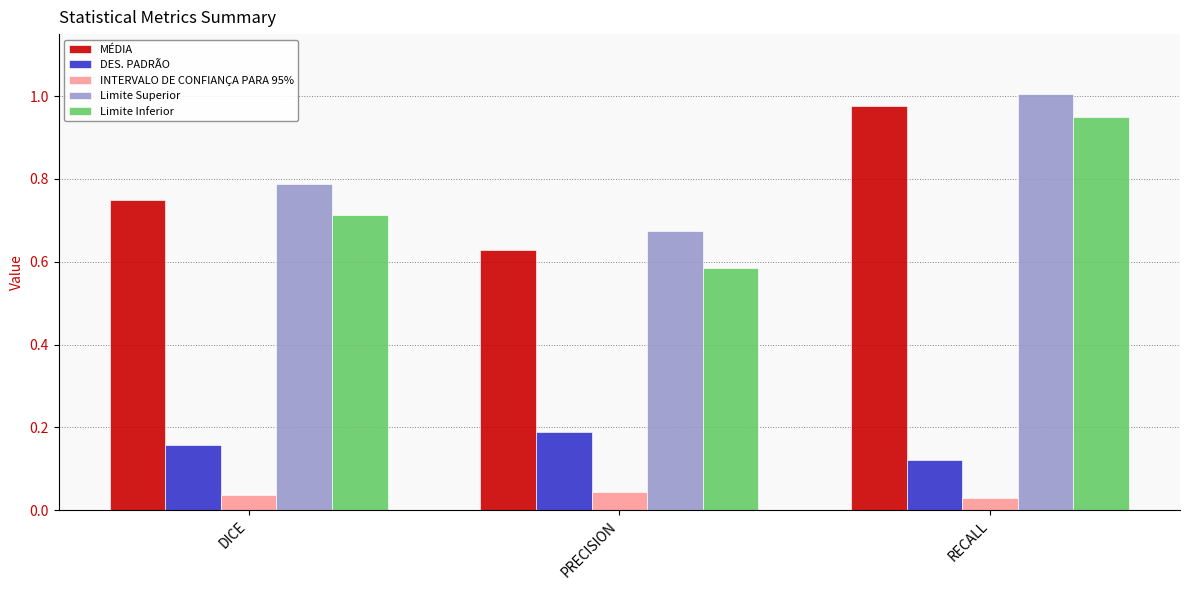

Does the chart contain stacked bars?

No